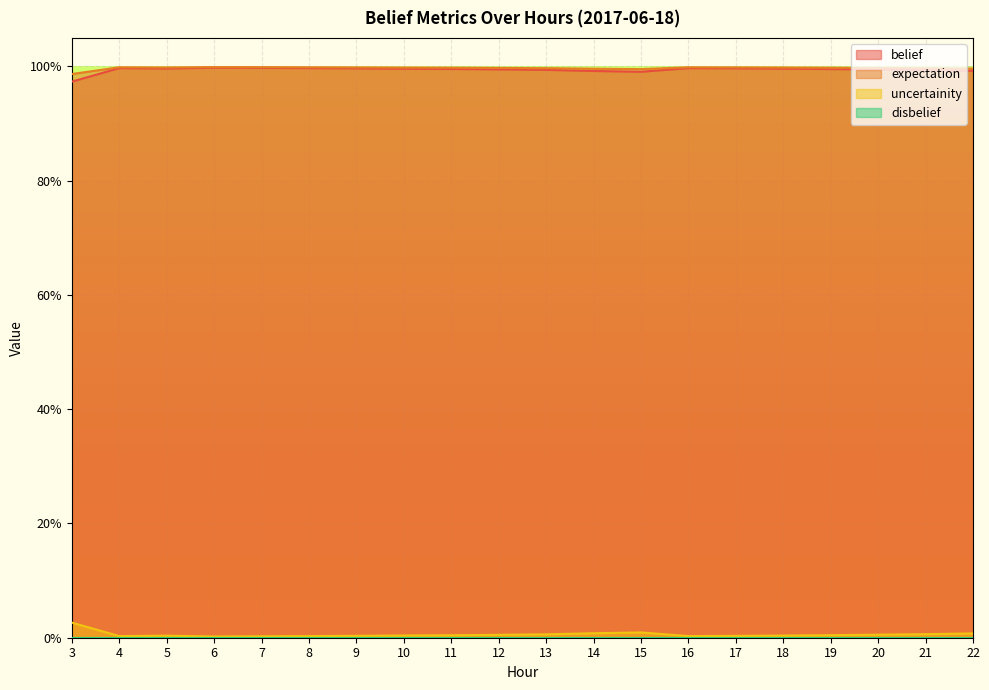

Does the chart display data point markers on the line(s)?

No